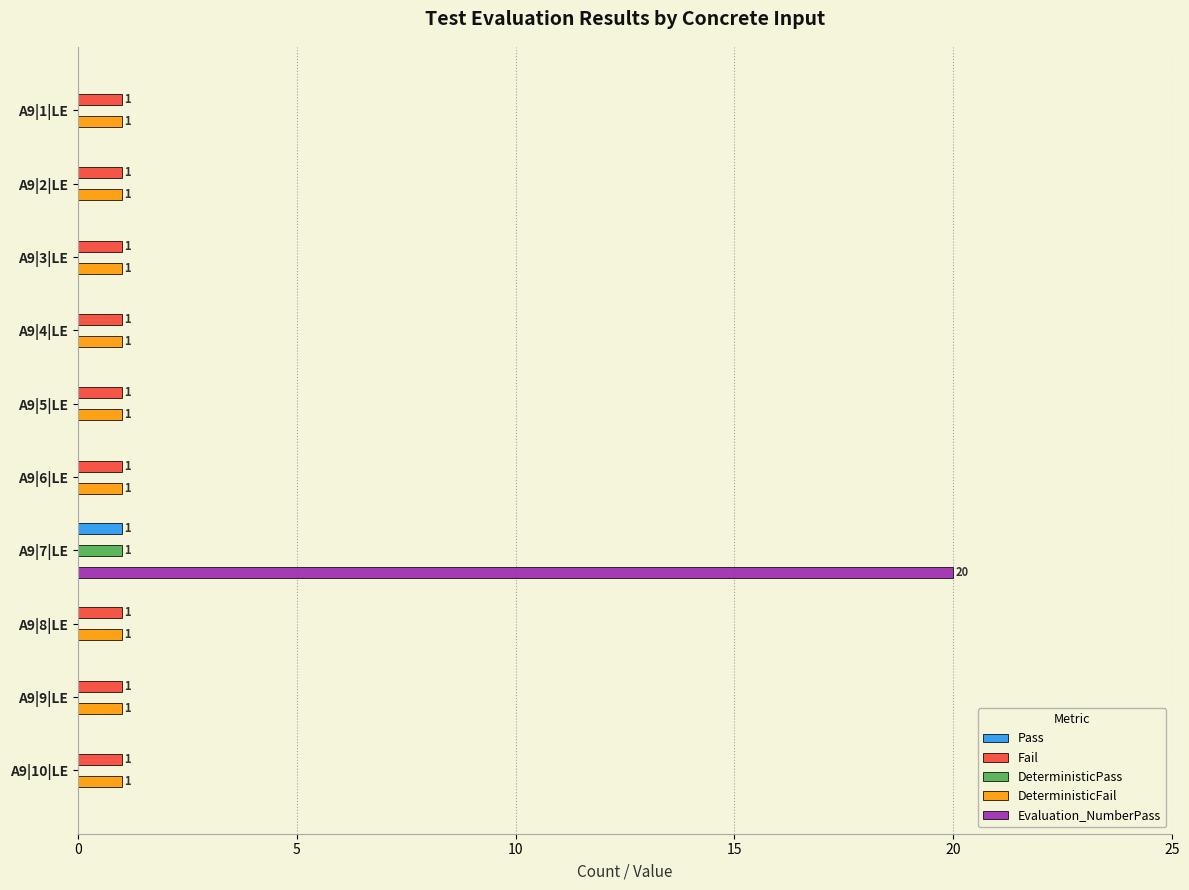

Where is DeterministicFail nearest to the value 0?

A9|7|LE